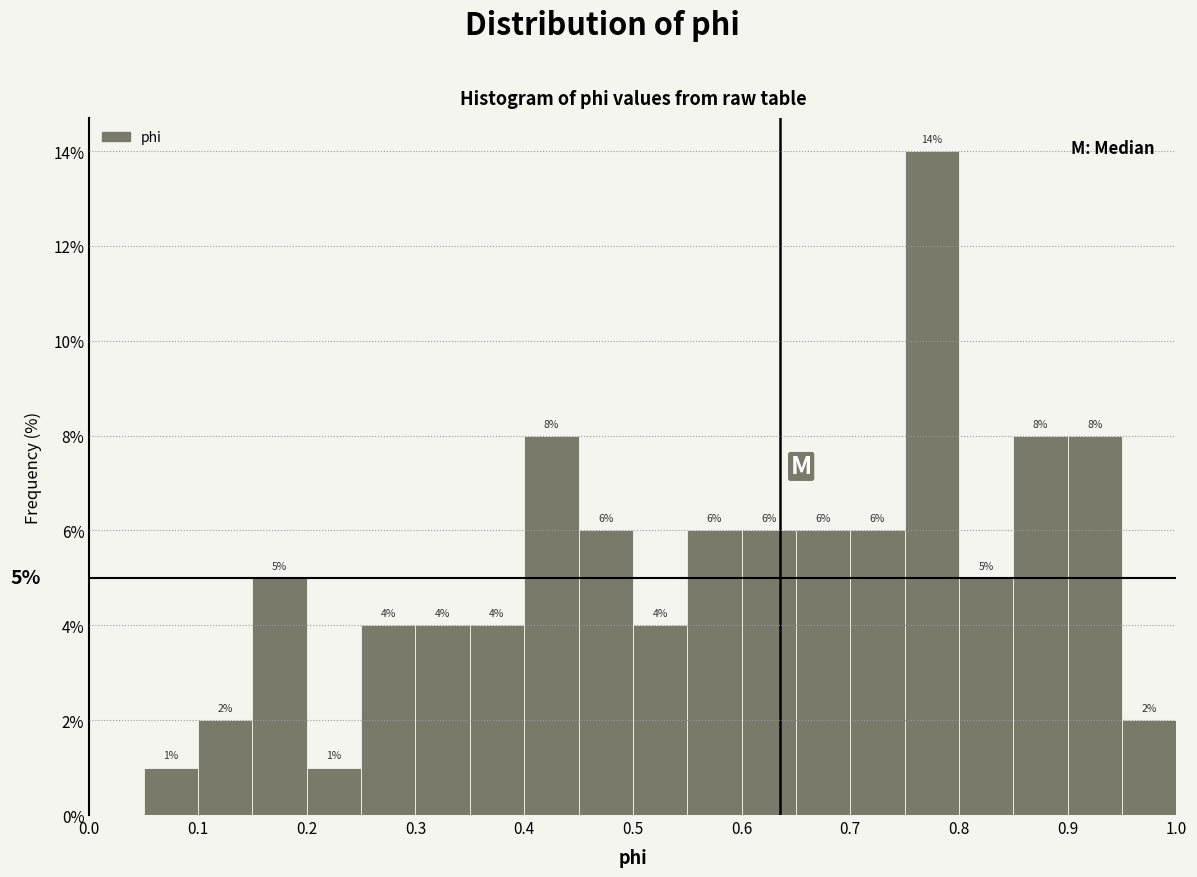

Over which range of the x-axis is the bar tallest?

0.75 to 0.80